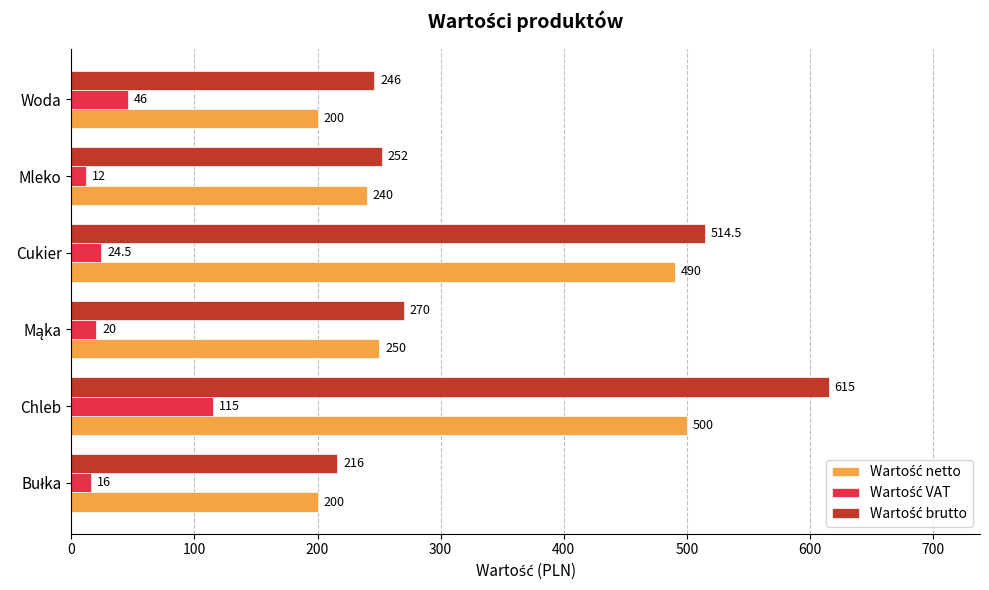

What is the smallest value displayed?

12.0